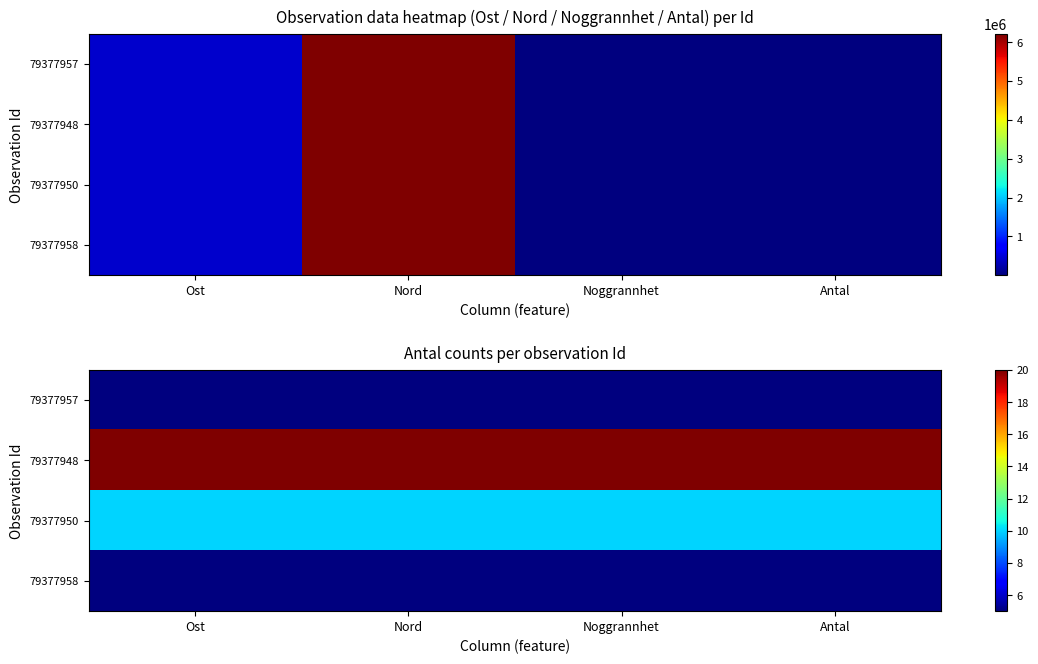

At which category is the sum across all series the highest?

Ost